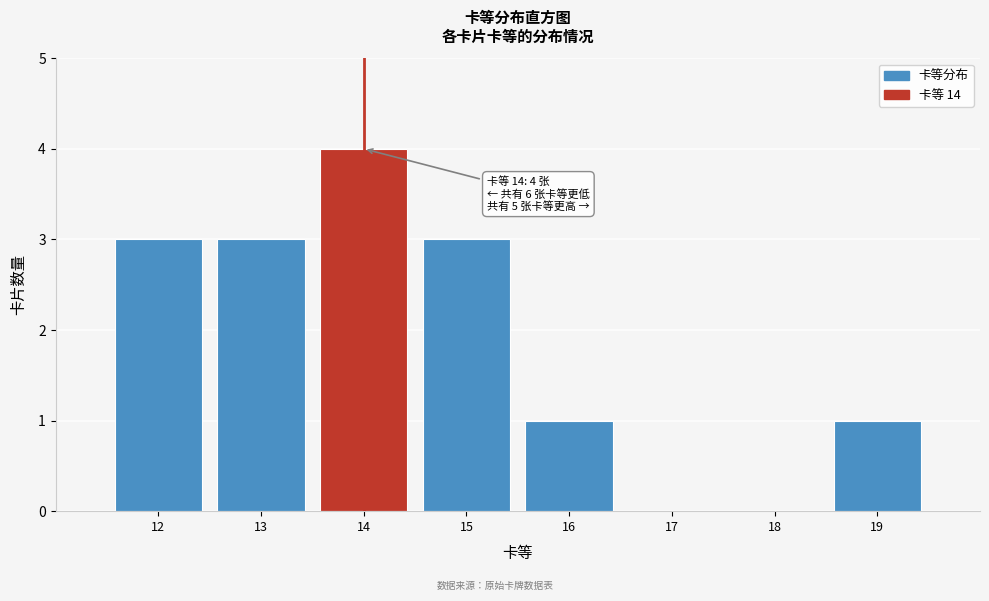

Reading left to right, what are all the values shown in this chart?

12=3	13=3	14=4	15=3	16=1	17=0	18=0	19=1